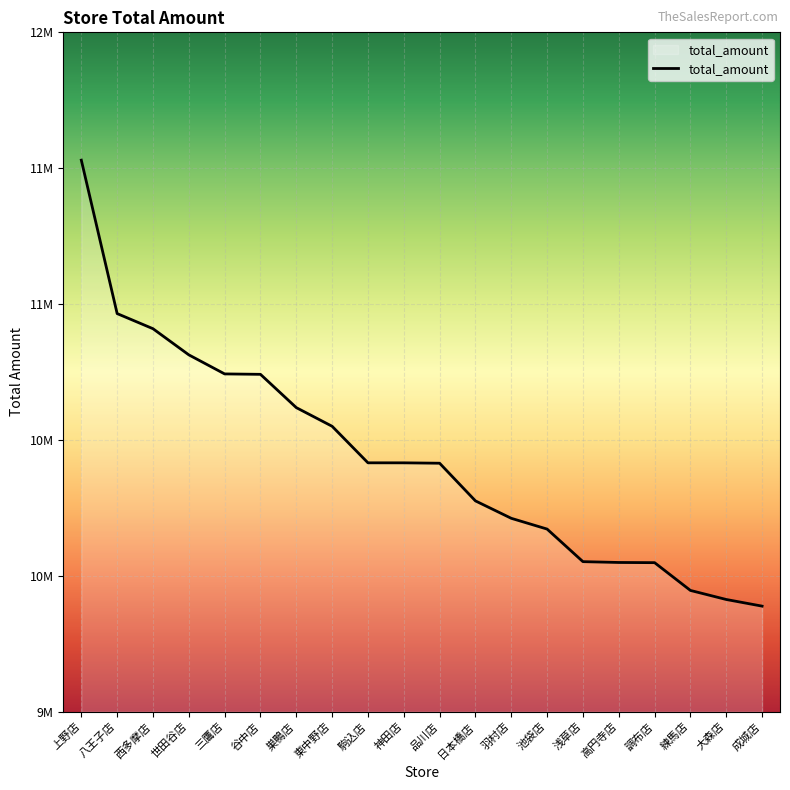

Does the chart have visible grid lines?

Yes